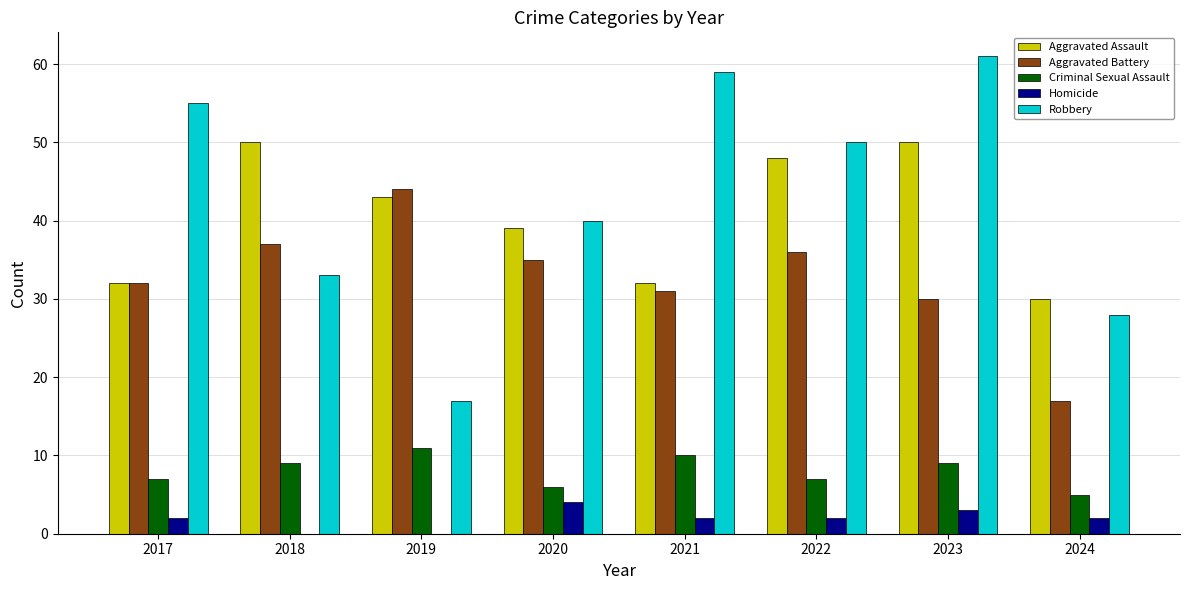

Reading right to left, list all the values displayed in this chart.

Aggravated Assault: 2024=30	2023=50	2022=48	2021=32	2020=39	2019=43	2018=50	2017=32
Aggravated Battery: 2024=17	2023=30	2022=36	2021=31	2020=35	2019=44	2018=37	2017=32
Criminal Sexual Assault: 2024=5	2023=9	2022=7	2021=10	2020=6	2019=11	2018=9	2017=7
Homicide: 2024=2	2023=3	2022=2	2021=2	2020=4	2019=0	2018=0	2017=2
Robbery: 2024=28	2023=61	2022=50	2021=59	2020=40	2019=17	2018=33	2017=55